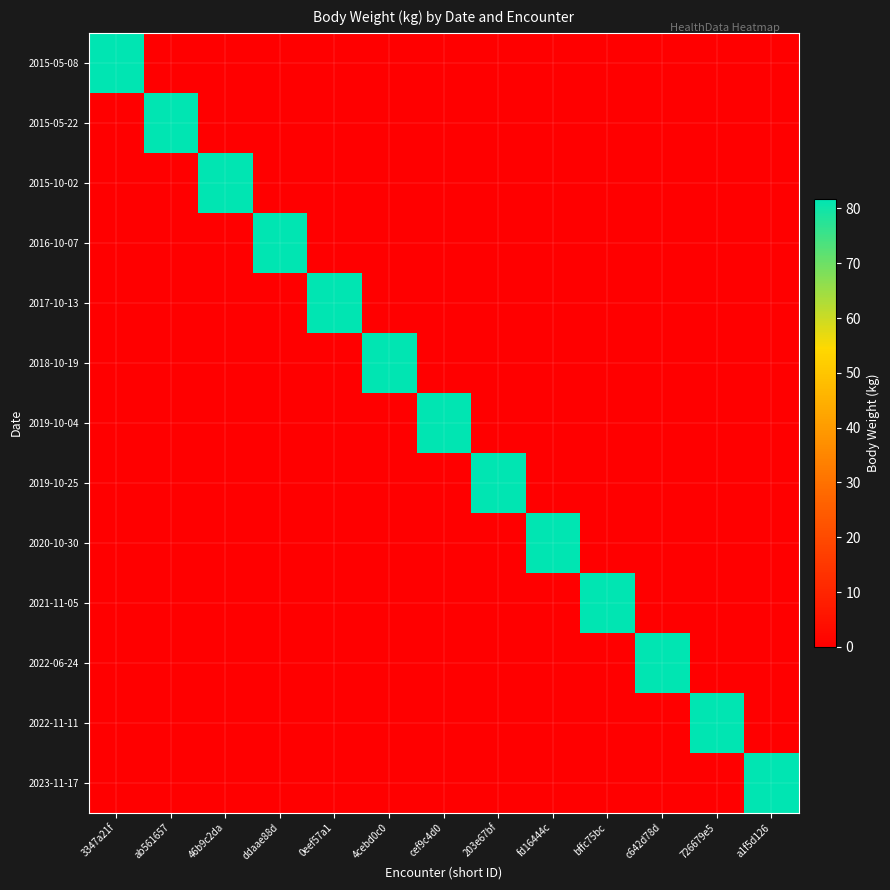

At which category is the sum across all series the highest?

3347a21f